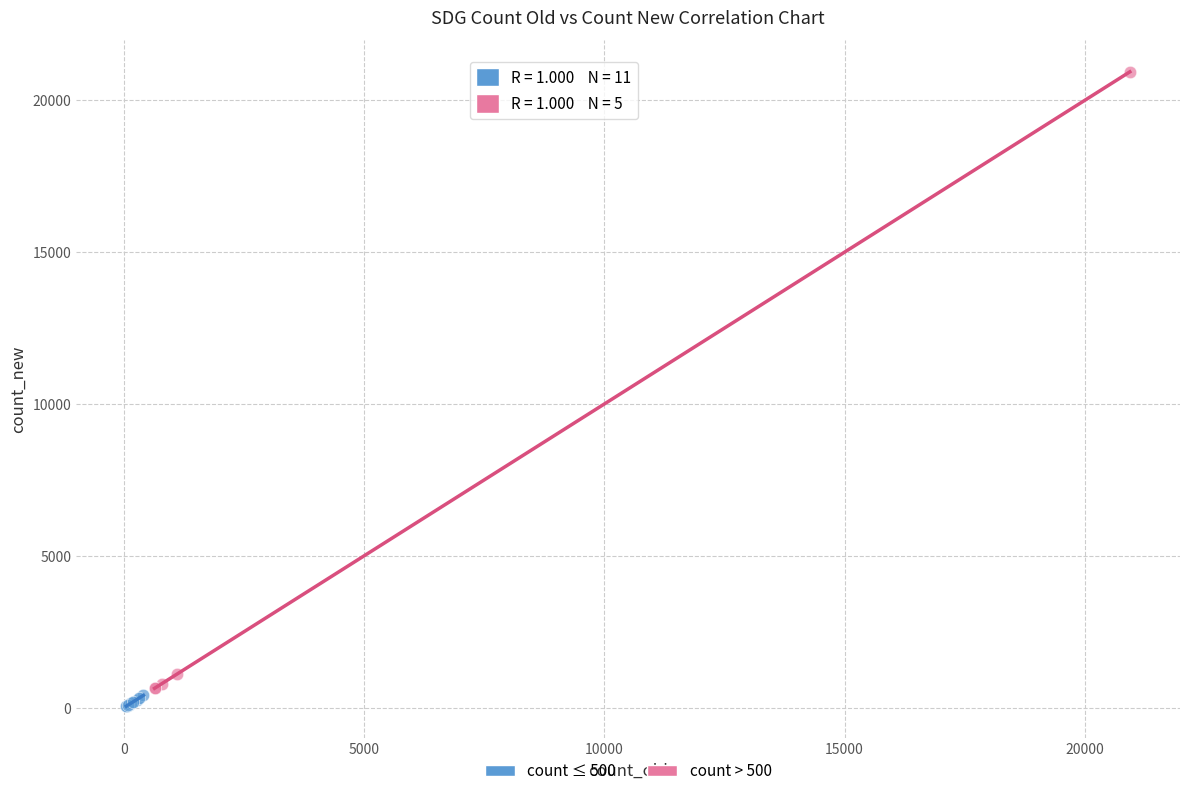

Which series reaches the maximum Y coordinate?

count > 500